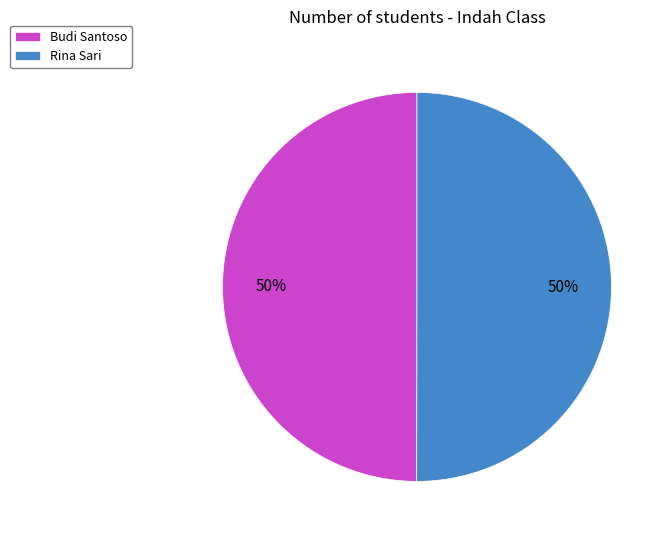

What percentage is the Rina Sari slice, to the nearest percent?

50%